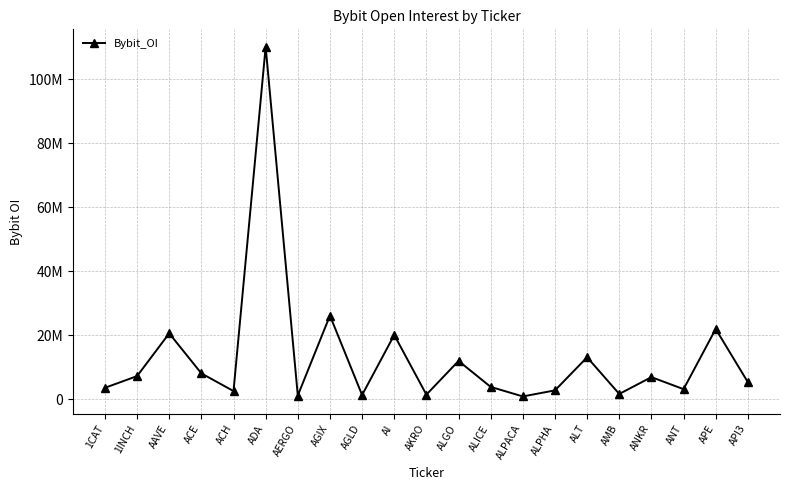

Is this an area chart (filled region under the line)?

No